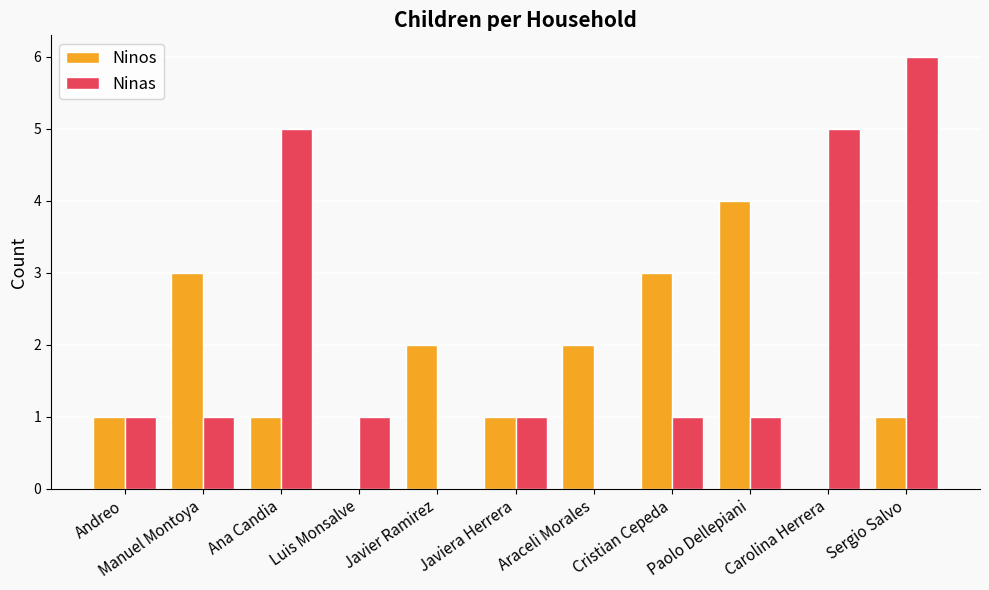

What is the maximum value shown in the chart?

6